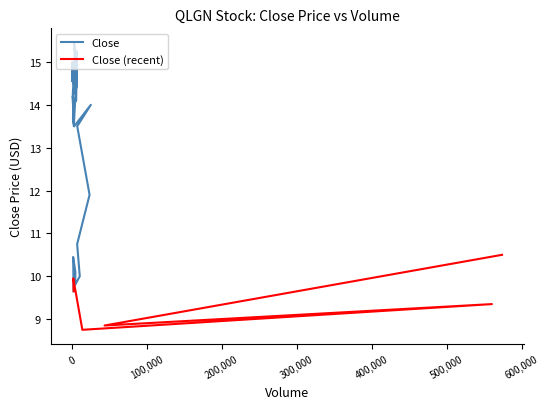

What is the ratio of the value at 19 to the value at 17?

1.0